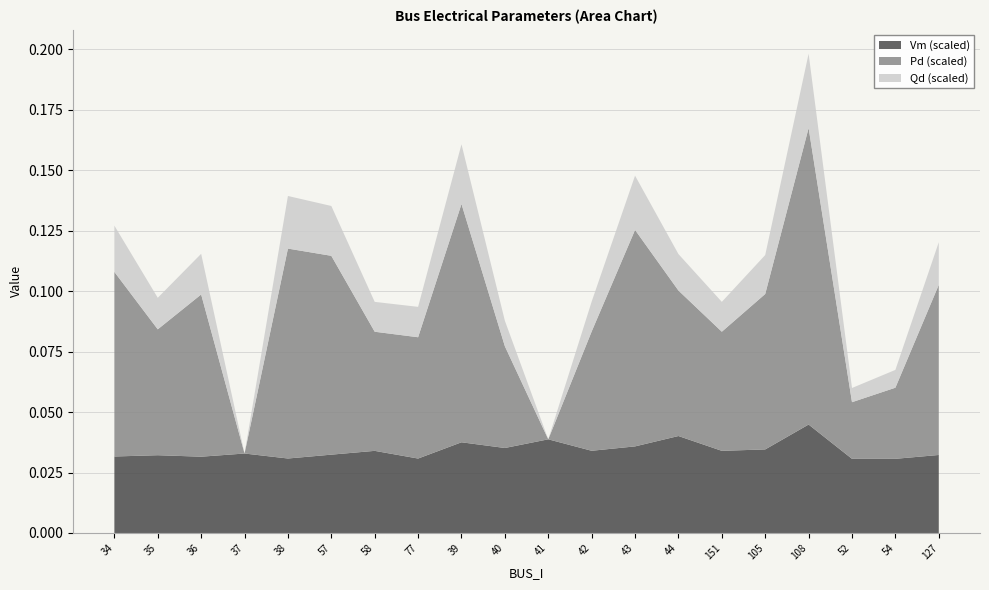

At which label does Vm (scaled) reach its peak?

108